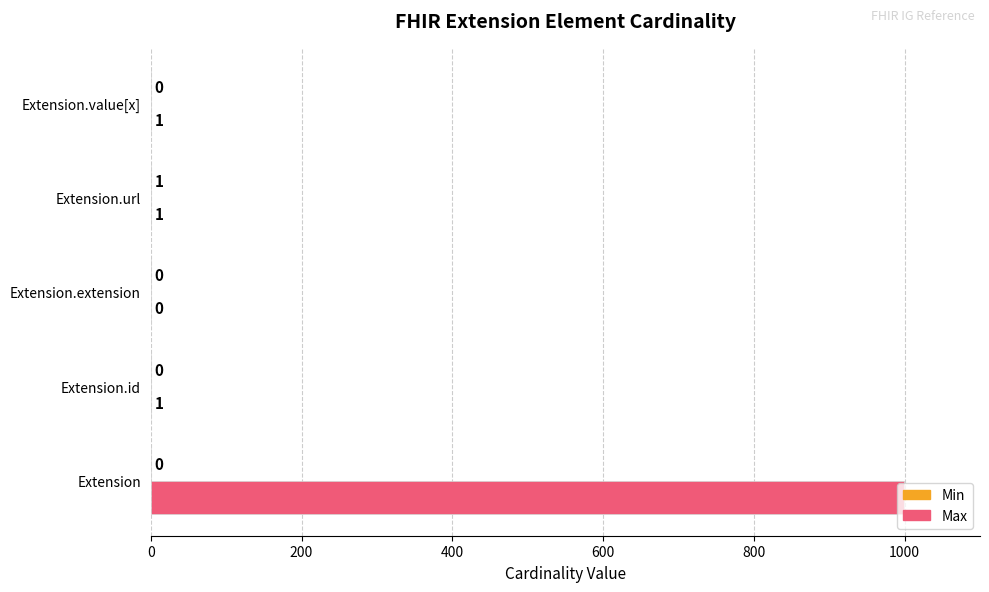

True or false: Max has a value of 1582 at Extension.

False